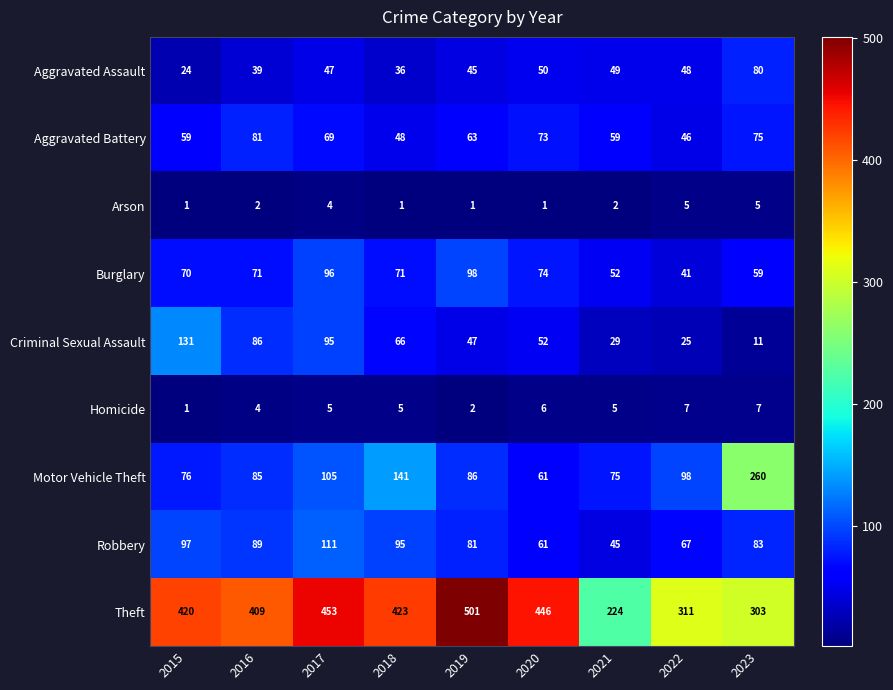

What is the difference between the highest and lowest values at 2015?

419